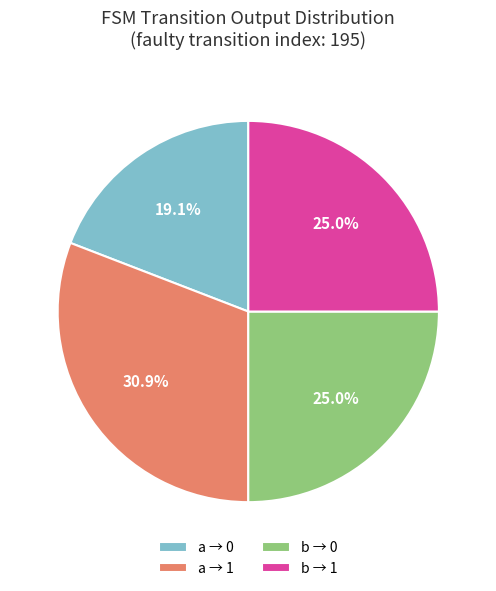

Which has a higher value, b → 1 or a → 0?

b → 1